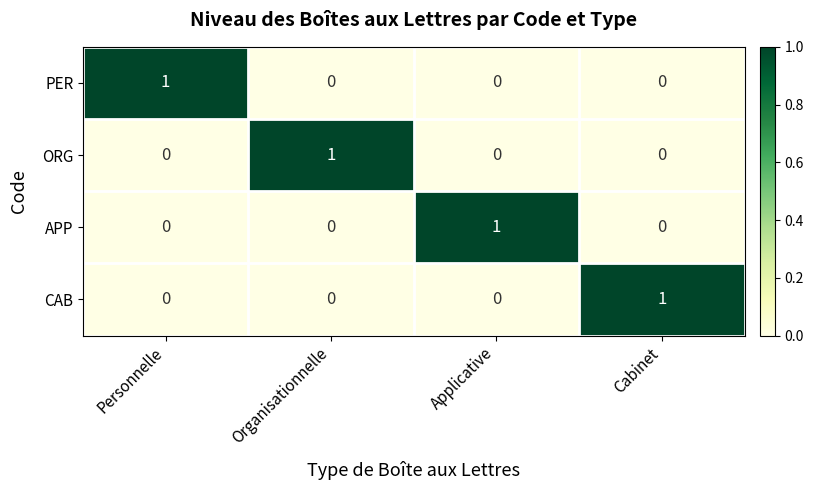

True or false: APP has a value of 0 at Personnelle.

True